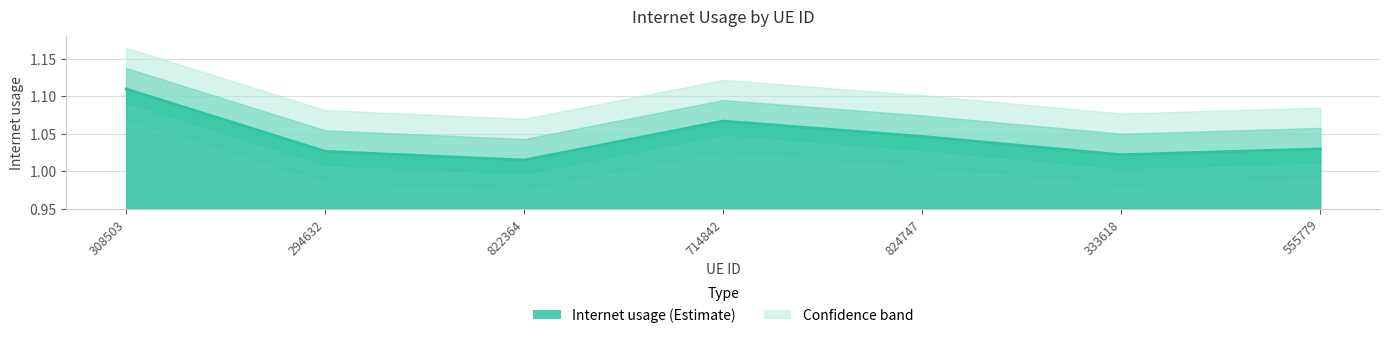

What is the difference between the maximum and minimum values?

0.1